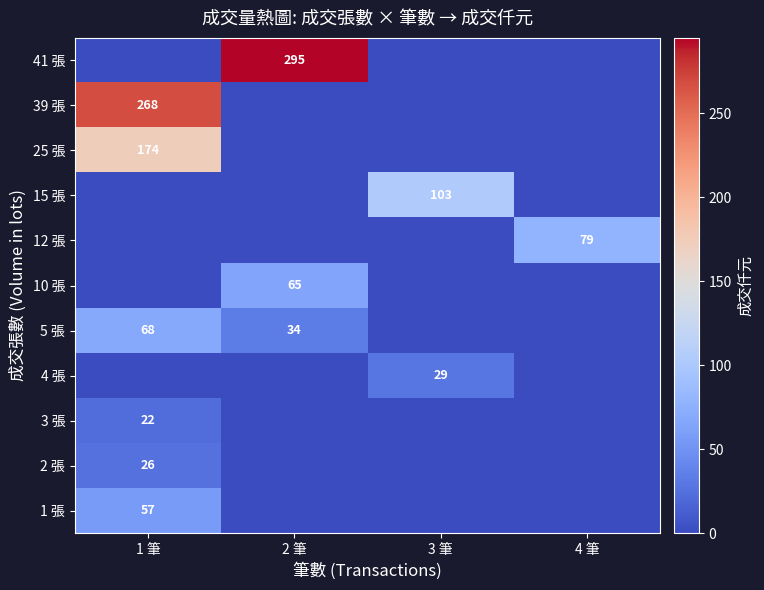

True or false: 2 張 has a value of 26 at 1 筆.

True